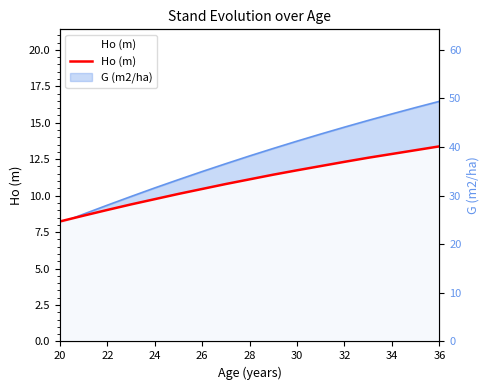

How many data points are above 11?

9